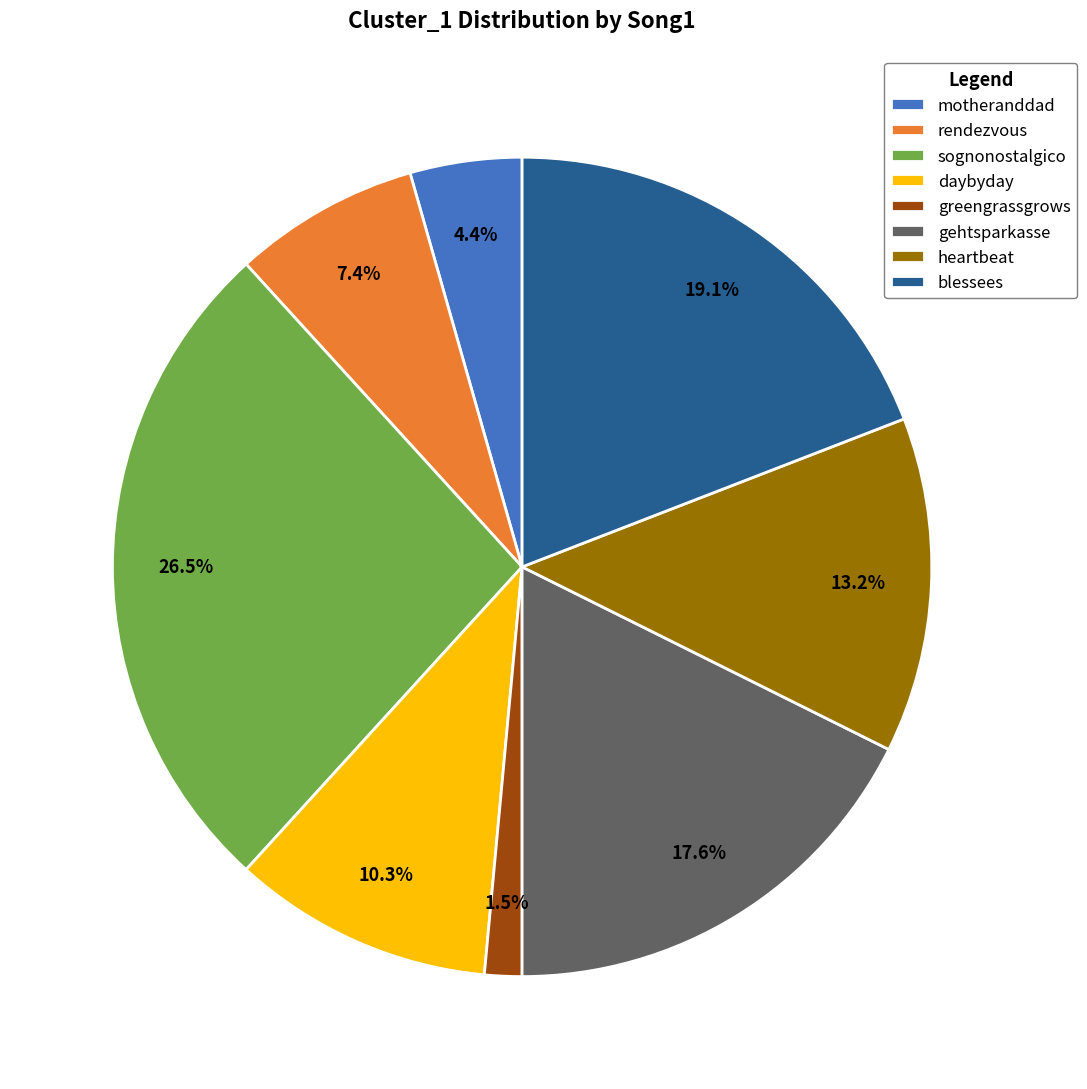

Do motheranddad and rendezvous together represent more than half of the pie?

No